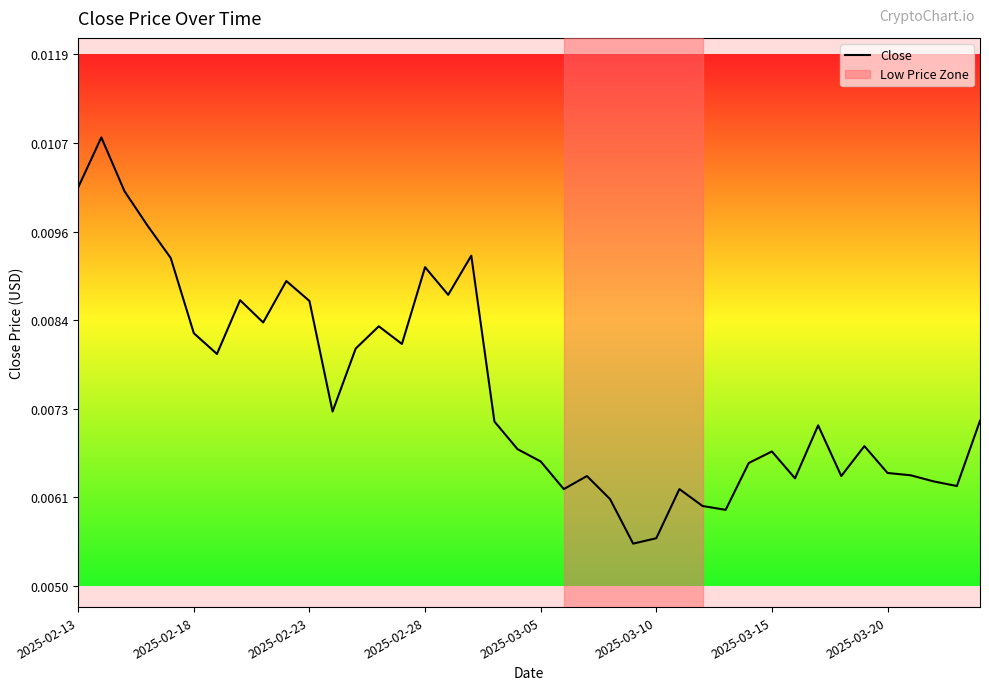

How many interior local peaks (higher than both neighbors) does the data have?

11